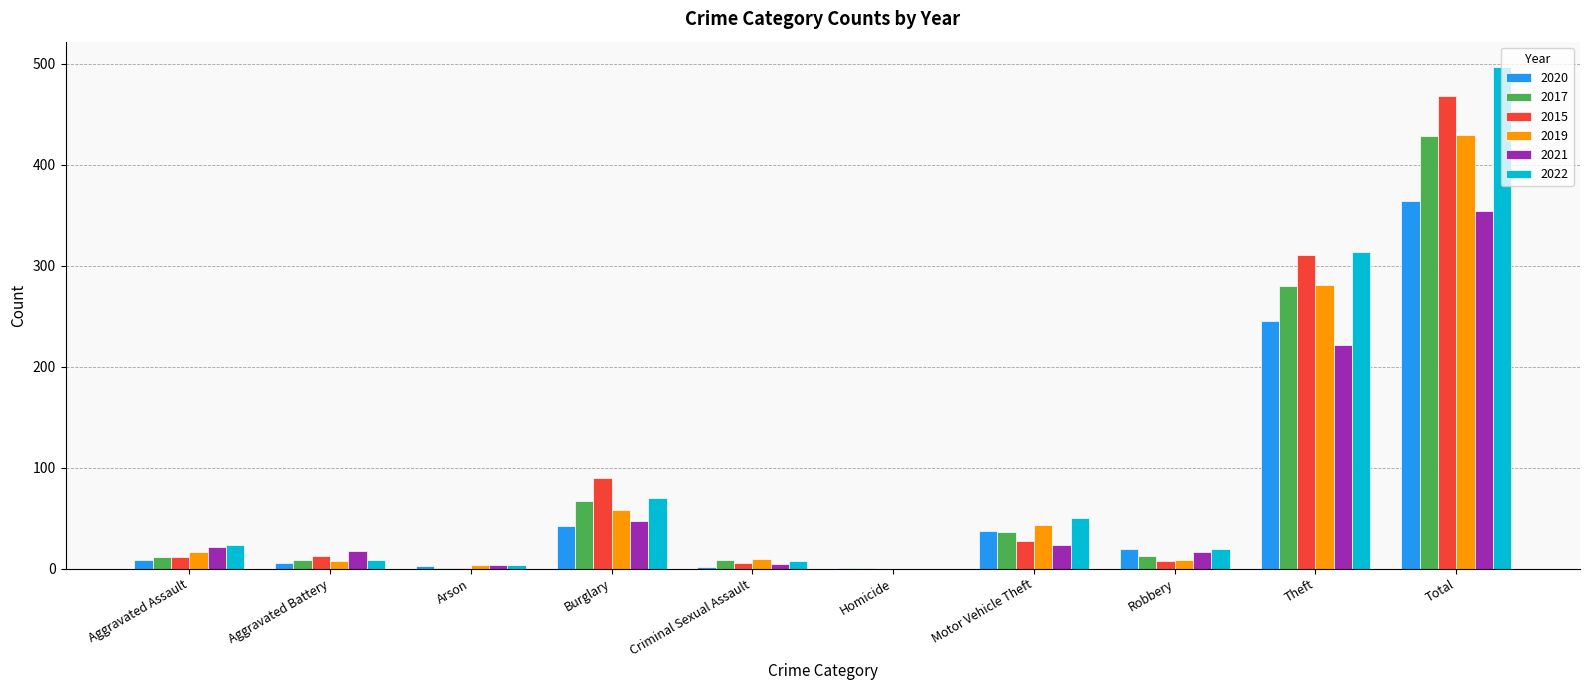

What is the highest value of the 2022 series?

497